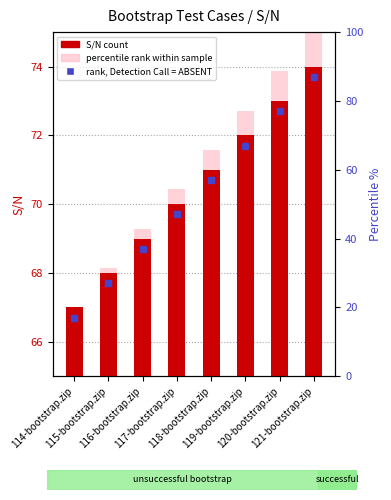

What is the label of the 6th bar from the left?

119-bootstrap.zip